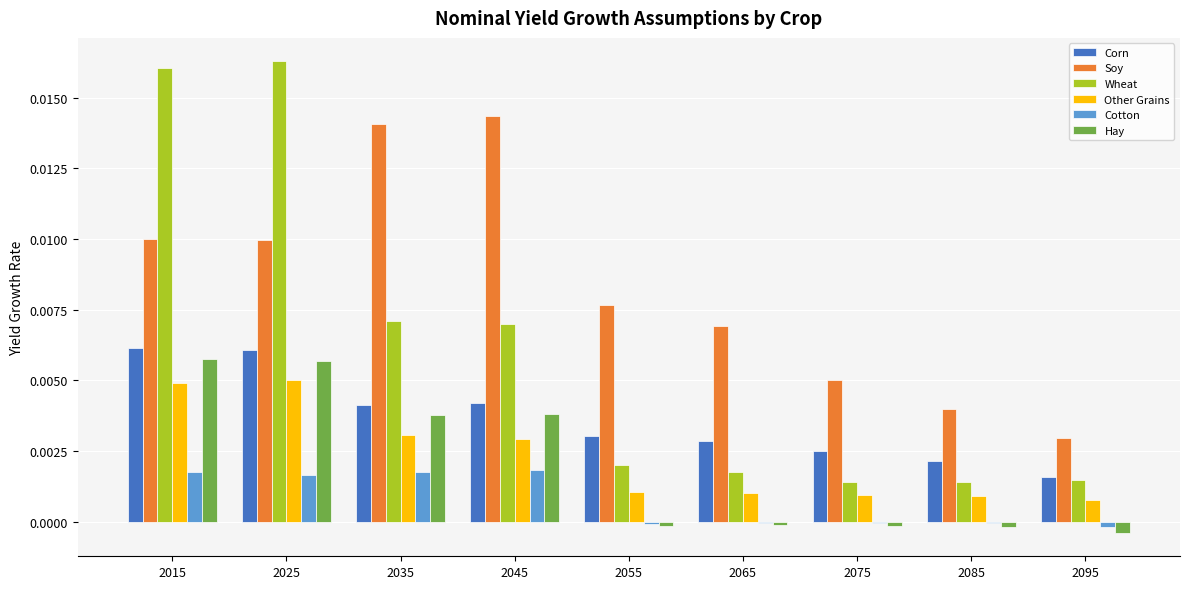

What are all the series names shown in the legend?

Corn, Soy, Wheat, Other Grains, Cotton, Hay